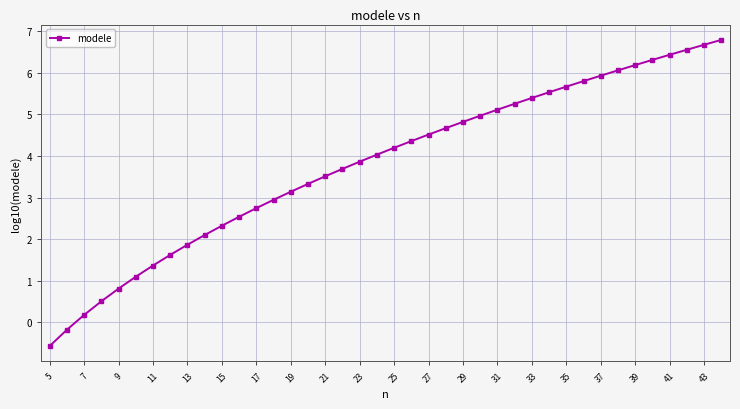

What is the smallest value displayed?

-0.6